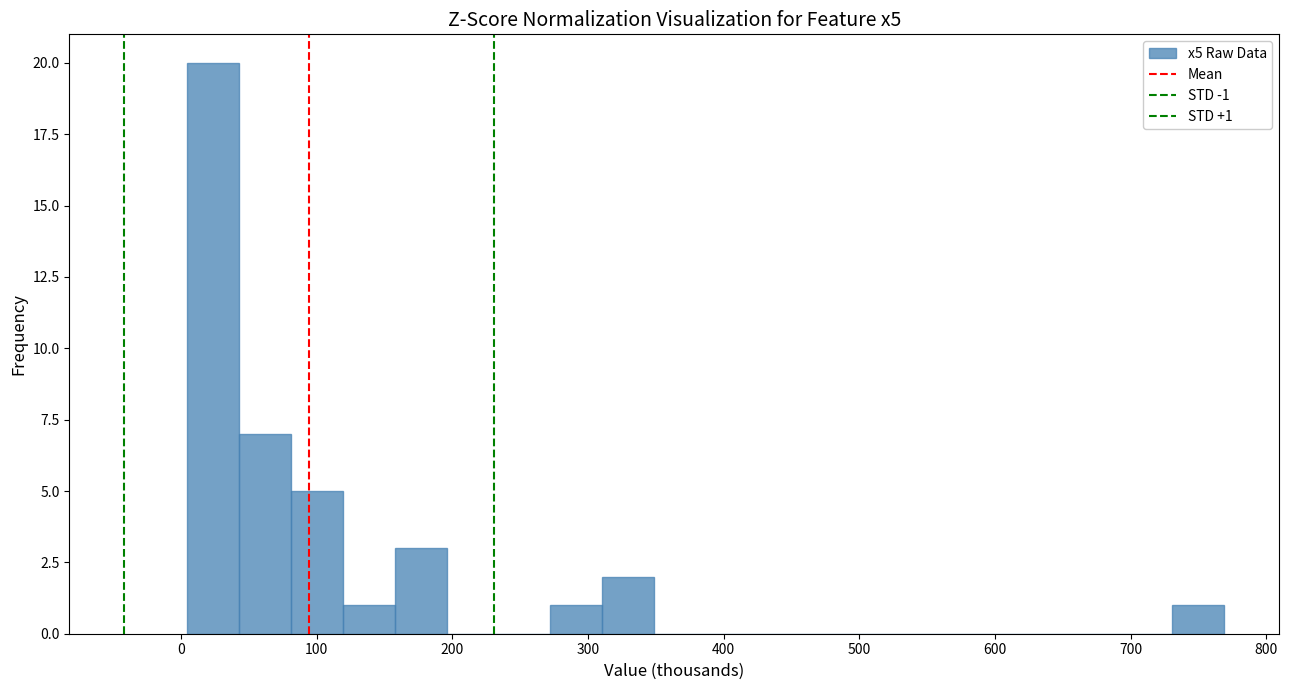

Around what value on the x-axis is the tallest bar? Give the approximate position of its centre, as read against the axis.

20